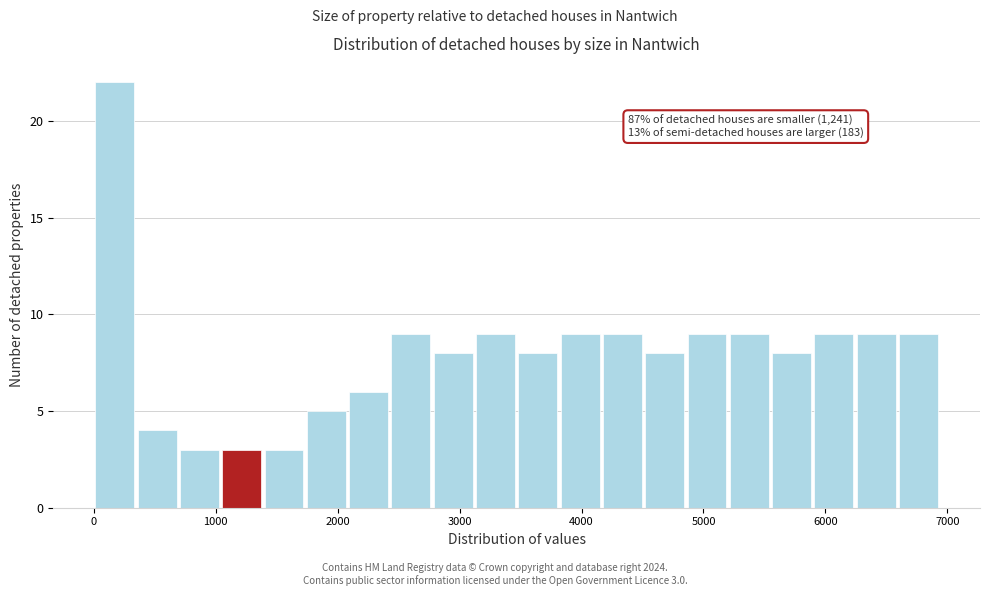

Around what value on the x-axis is the tallest bar? Give the approximate position of its centre, as read against the axis.

200